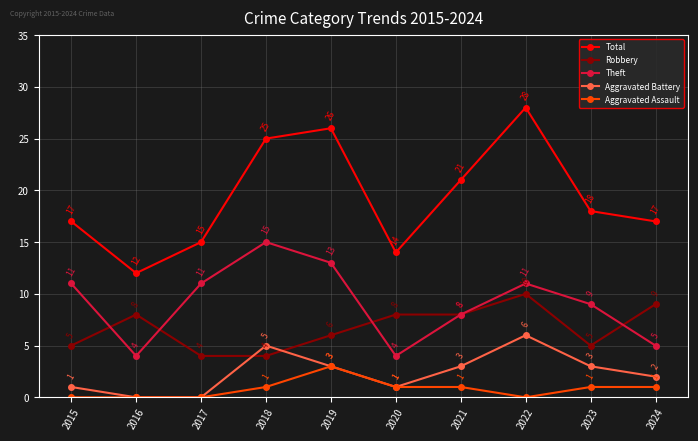

What are all the series names shown in the legend?

Total, Robbery, Theft, Aggravated Battery, Aggravated Assault